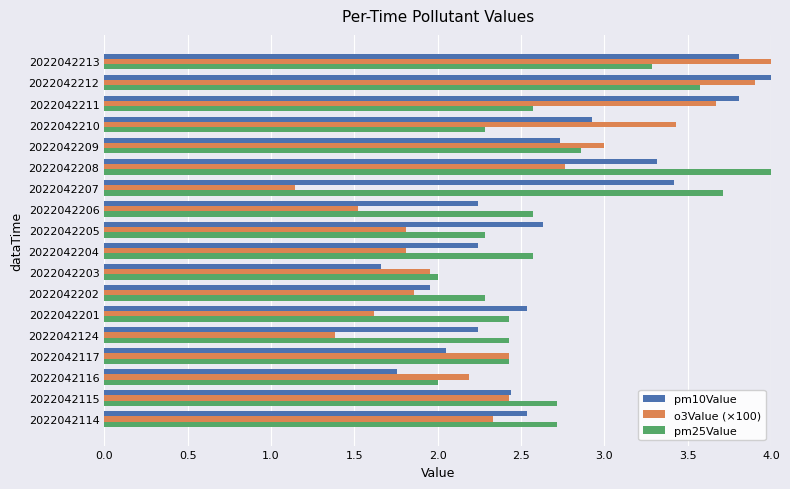

What is the average value of the pm25Value series?

2.7